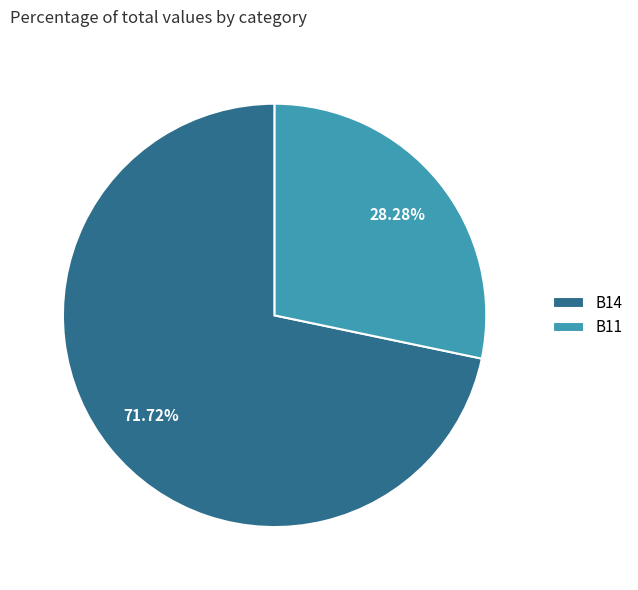

The B11 slice represents 28% of the pie. True or false?

True